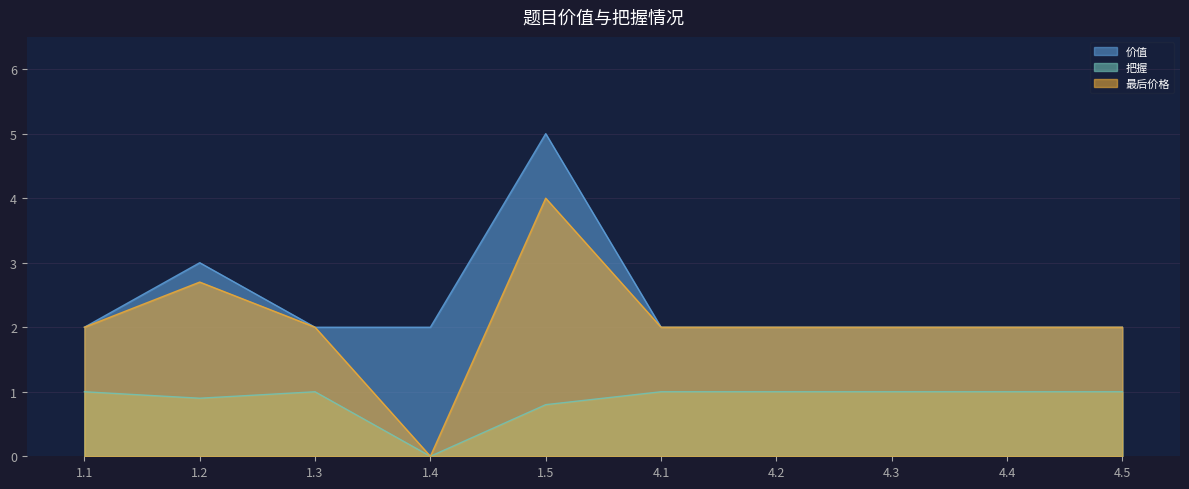

Rank the series by their average value, from highest to lowest.

价值, 最后价格, 把握